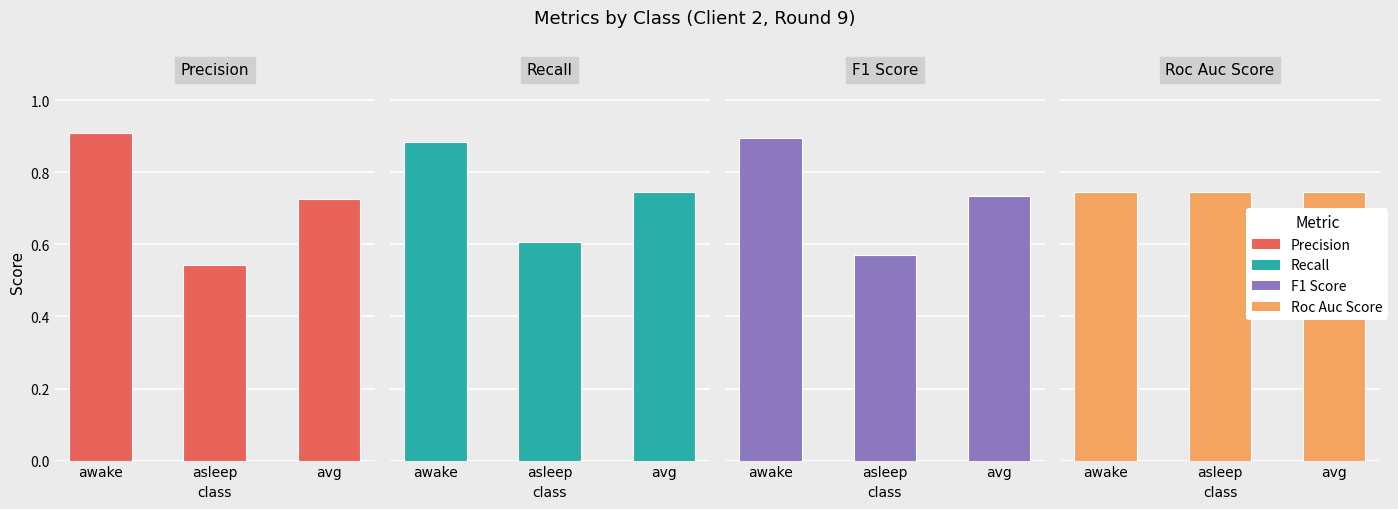

At which category is the sum across all series the highest?

awake